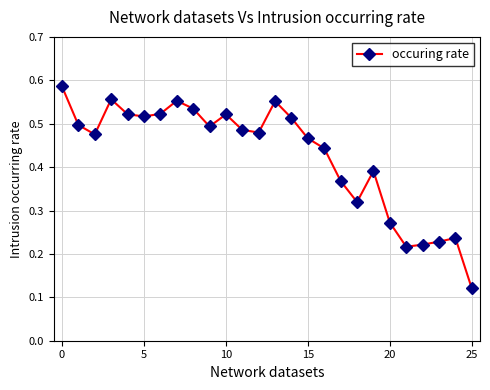

What is the sum of all values?

11.1